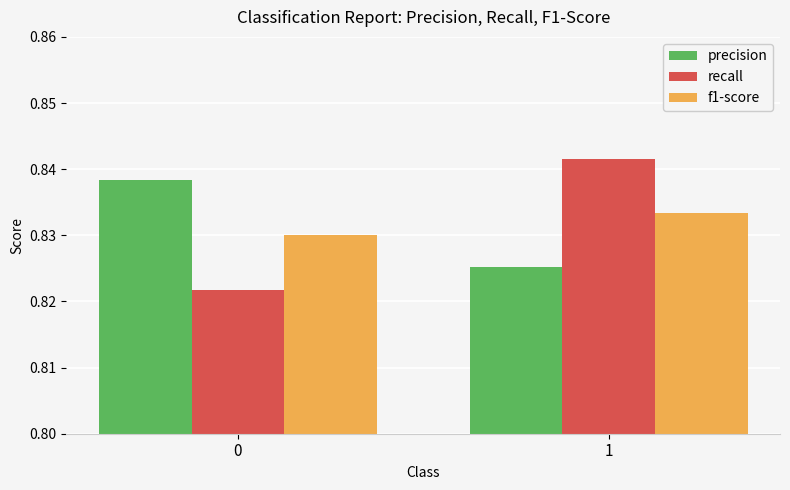

What is the sum of the precision values at 1 and 0?

1.7